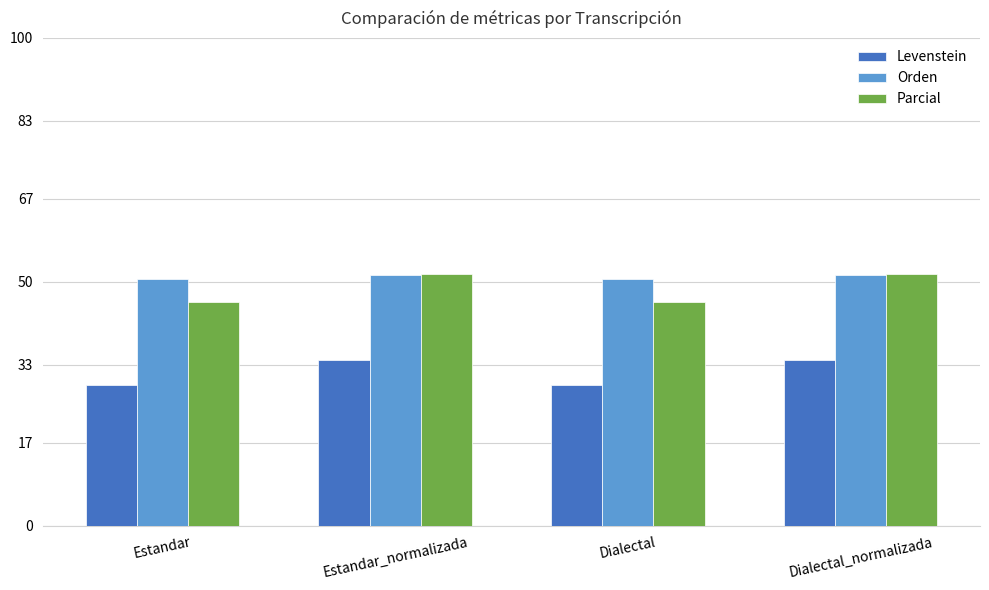

Between Estandar and Estandar_normalizada, which series saw the biggest shift?

Parcial